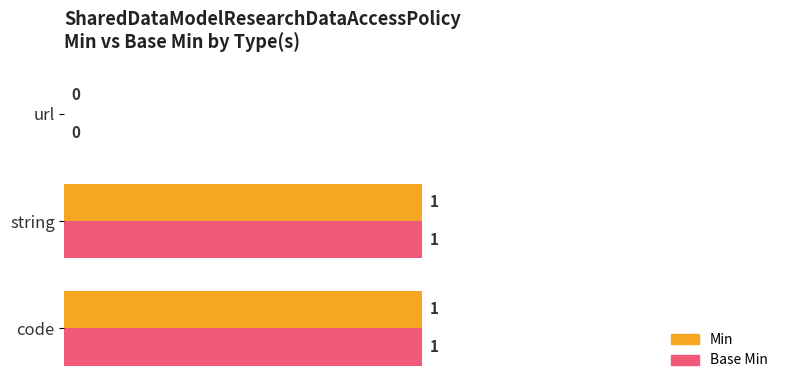

The Min series shows 0 at code. True or false?

False